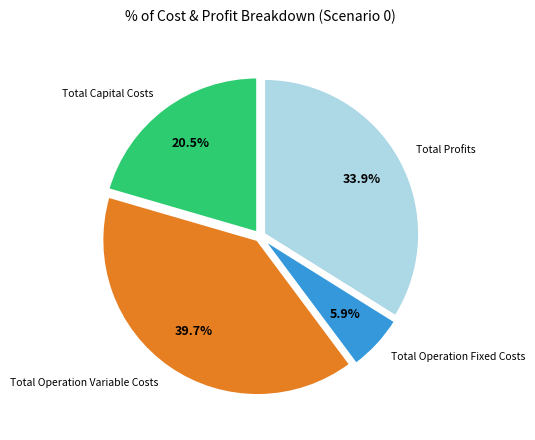

To the nearest percent, what is the difference between the largest and smallest slice percentages?

34%